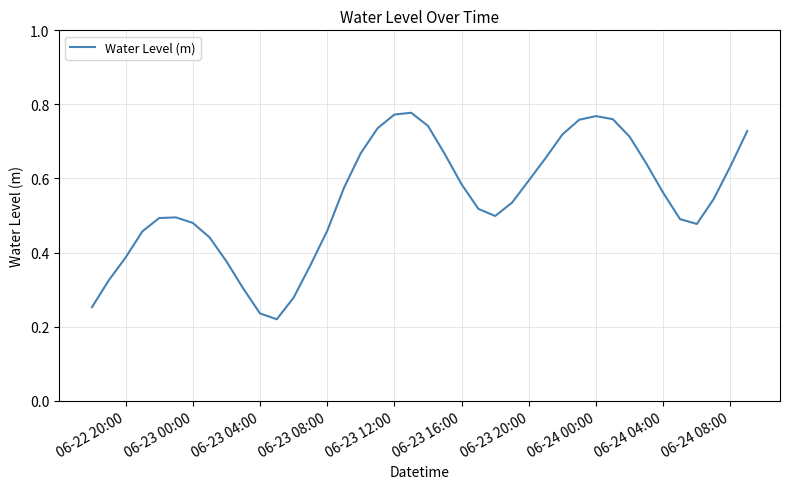

What is the value of the 36th point from the left?

0.5